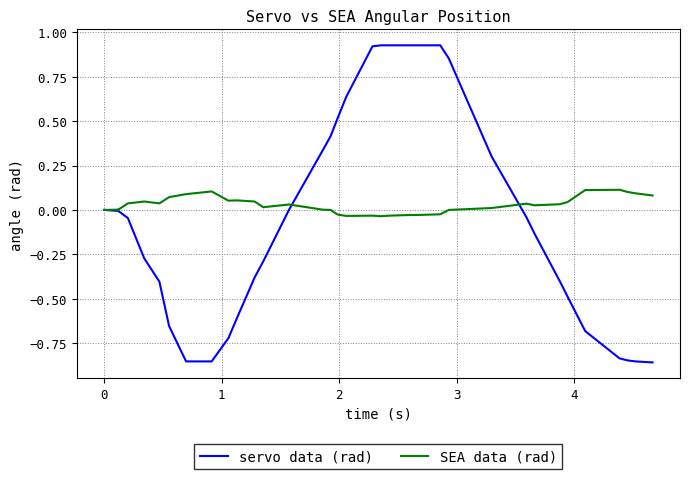

How many data points in servo data (rad) are above 0?

12